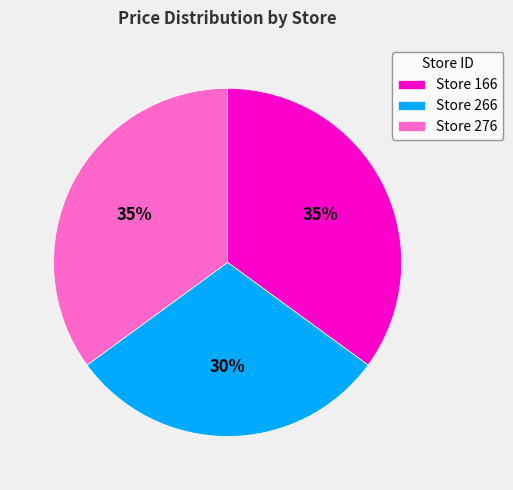

Does any single category account for the majority?

No